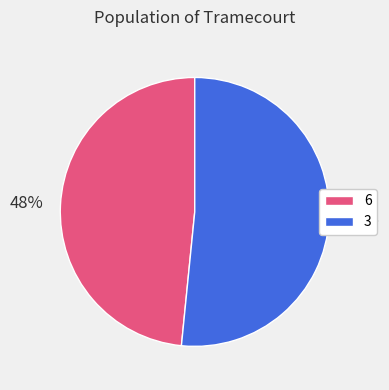

The 6 slice represents 62% of the pie. True or false?

False